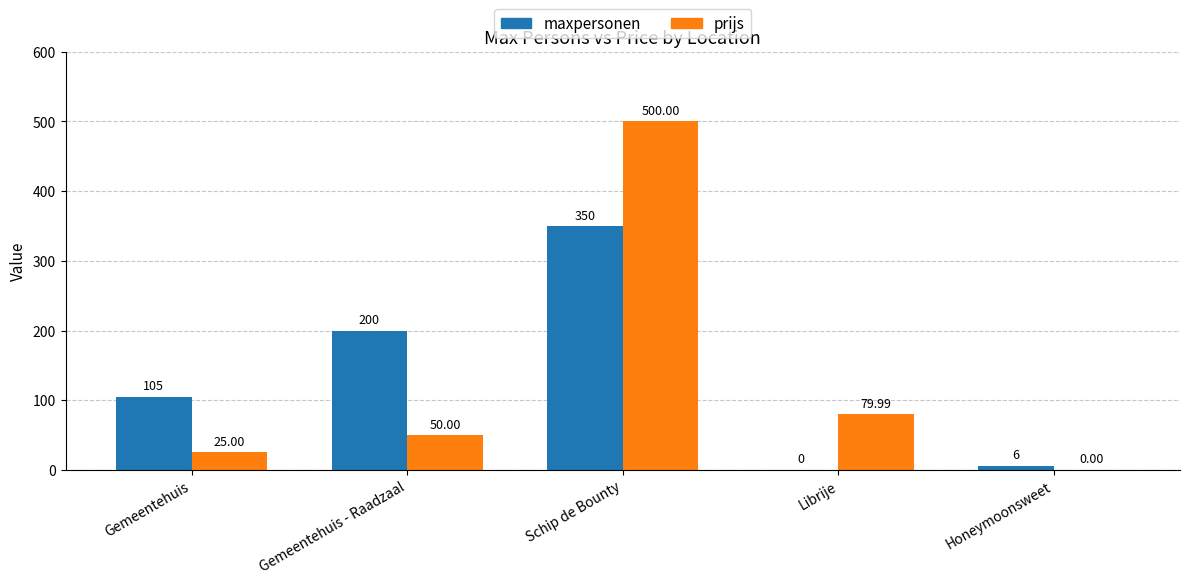

Where is maxpersonen nearest to the value 175?

Gemeentehuis - Raadzaal